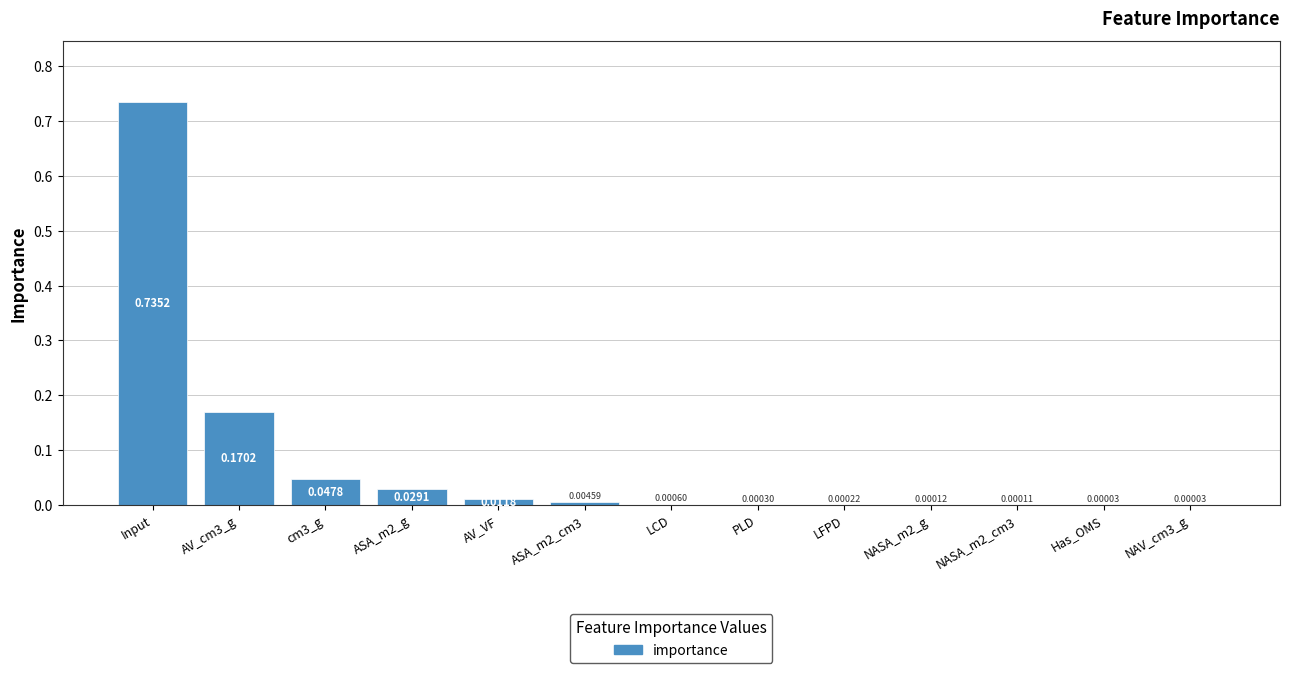

Which label corresponds to the largest value in the chart?

Input